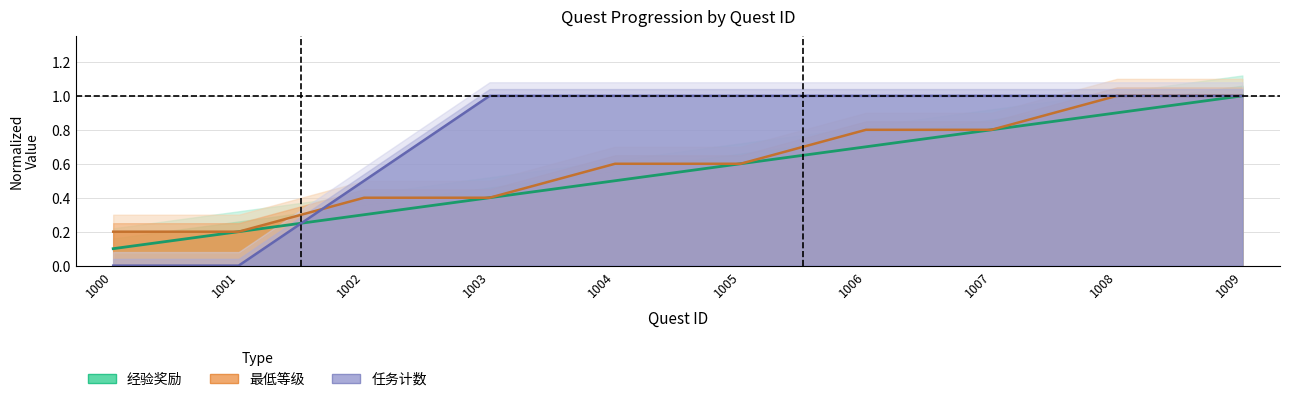

The 最低等级 series shows 0.3 at 1001. True or false?

False